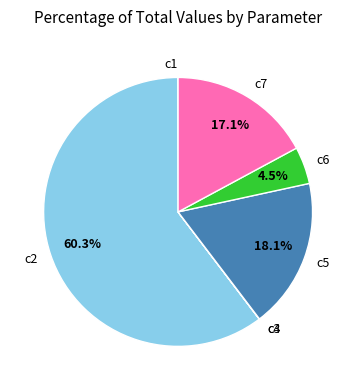

What percentage do c2 and c7 together represent?

77.4%